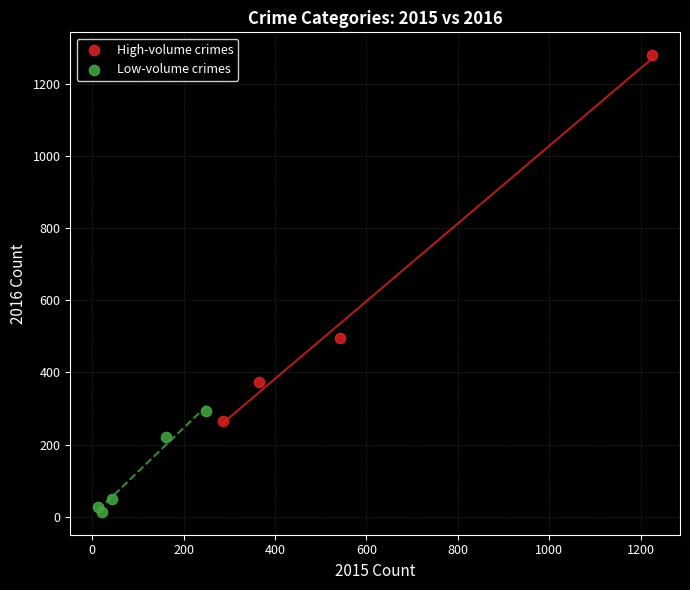

Which series contains the highest Y value?

High-volume crimes